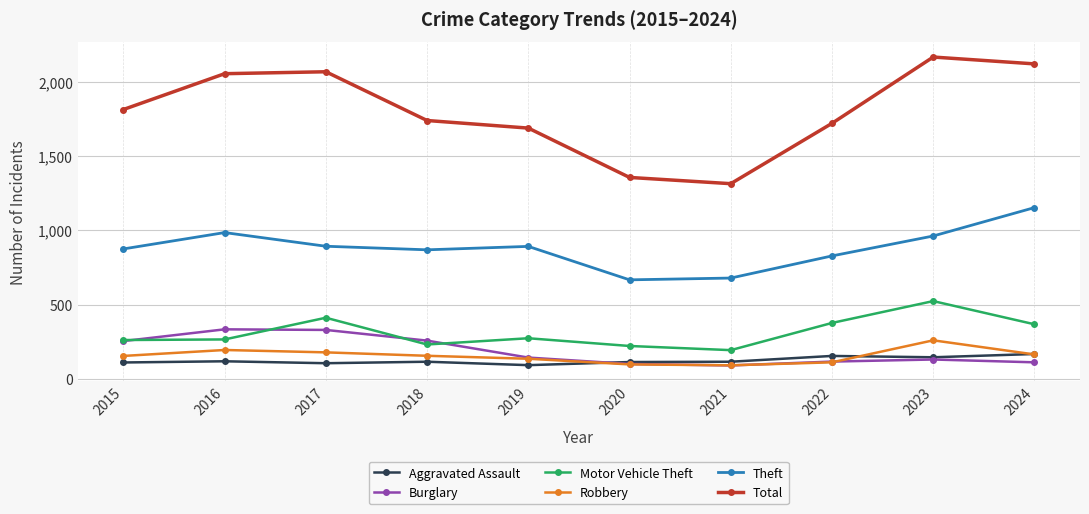

True or false: Total has more than 1 interior local peaks.

True